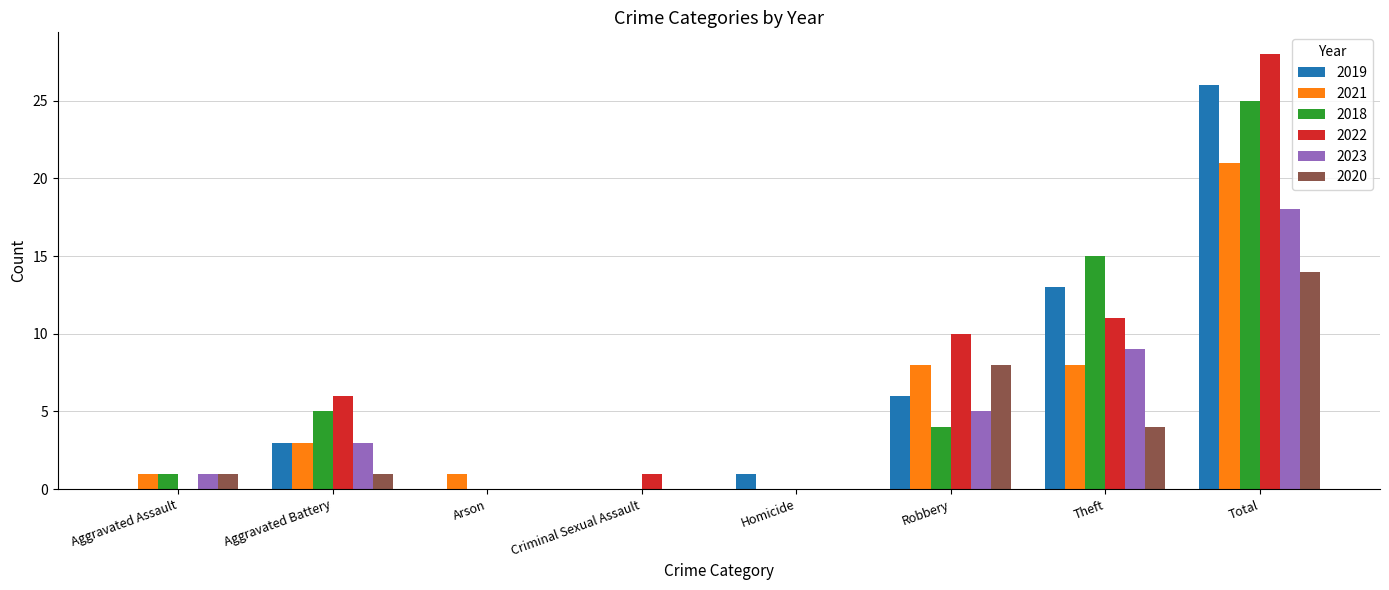

Which series has the largest range (max minus min)?

2022